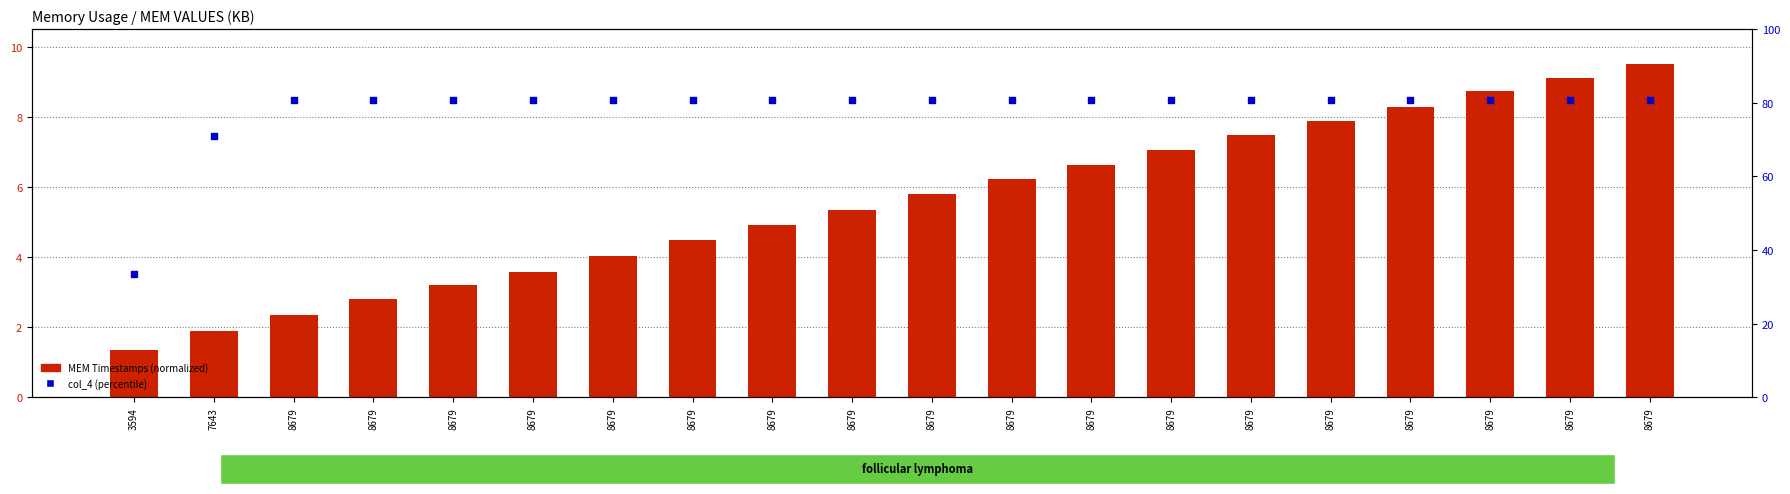

Which series reaches the minimum Y coordinate?

MEM Timestamps (normalized)